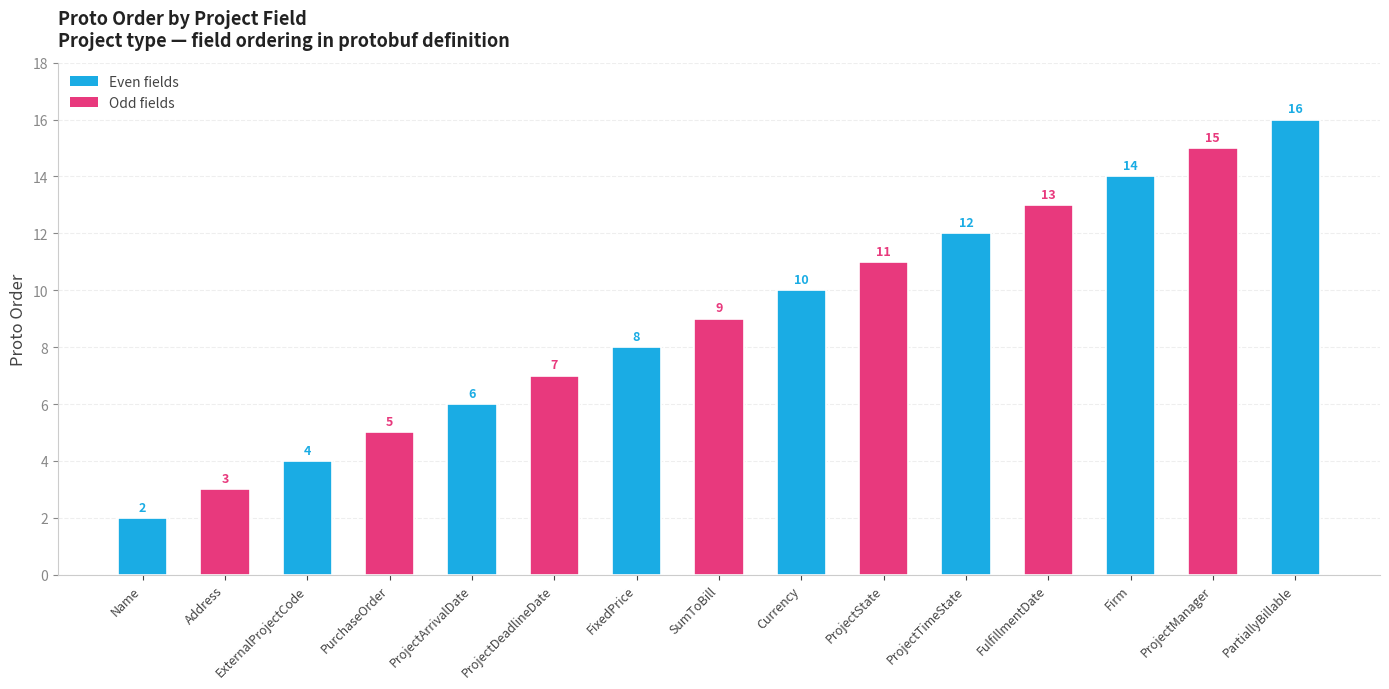

Does the chart contain any negative values?

No